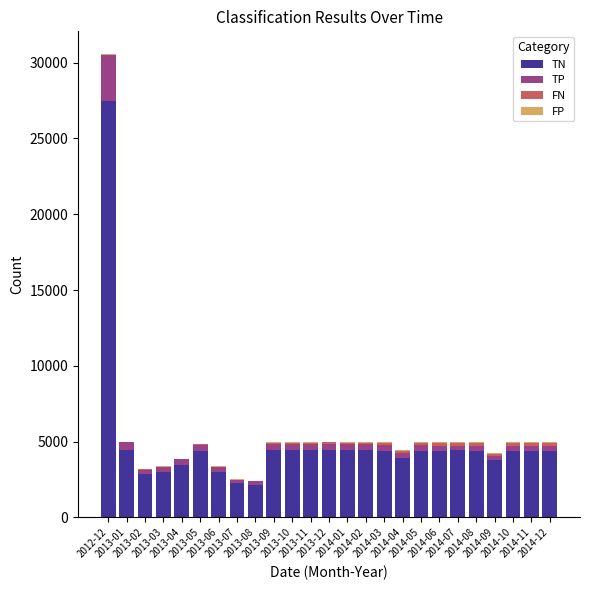

What is the maximum value for TN?

27469